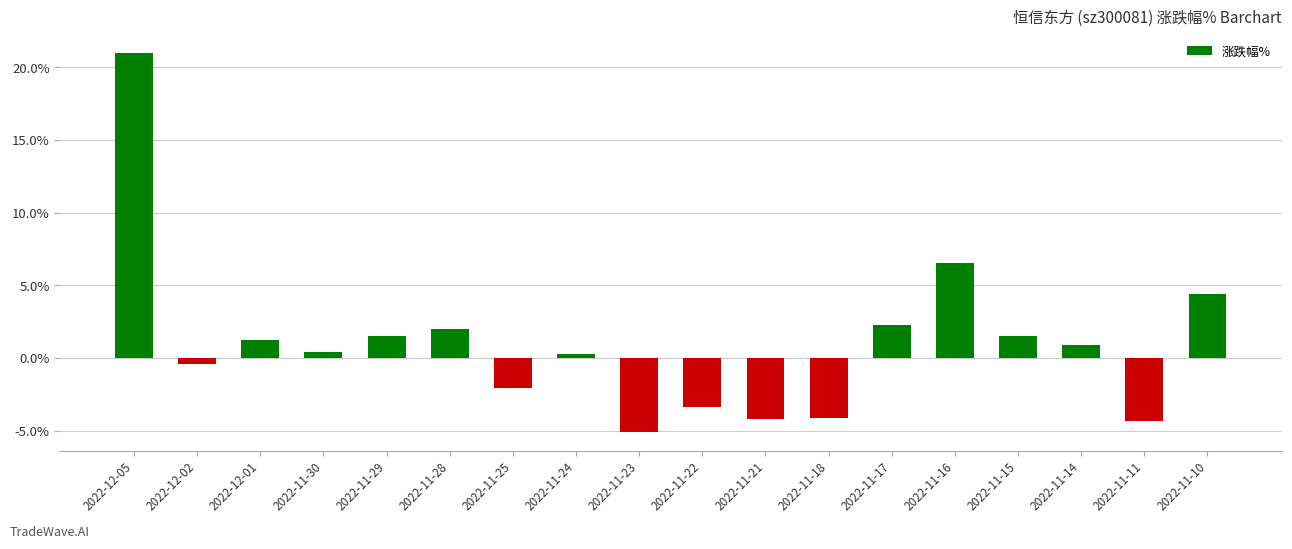

What value does the data have at 2022-11-28?

2.0